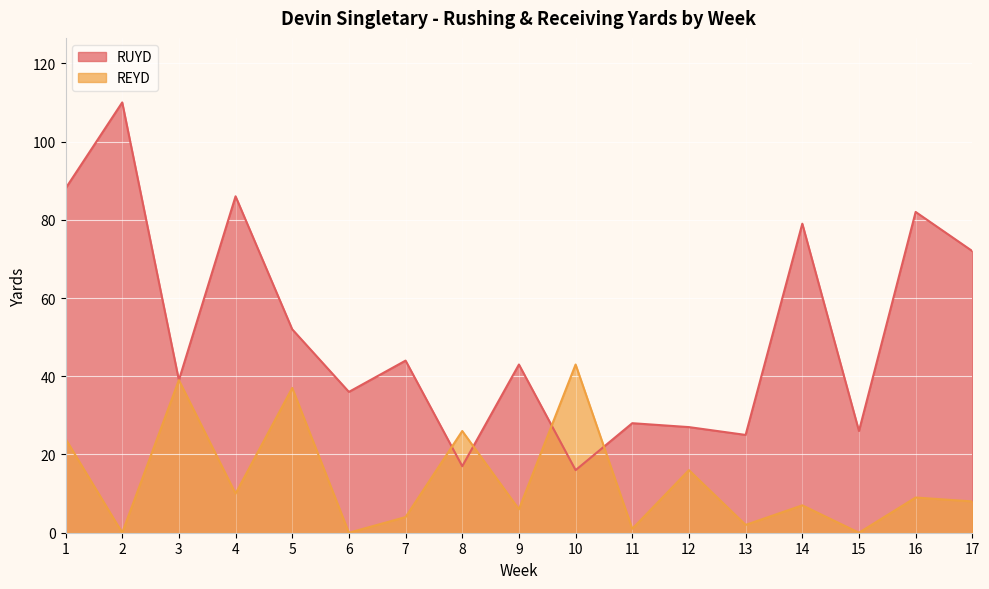

At which category is the sum across all series the highest?

1